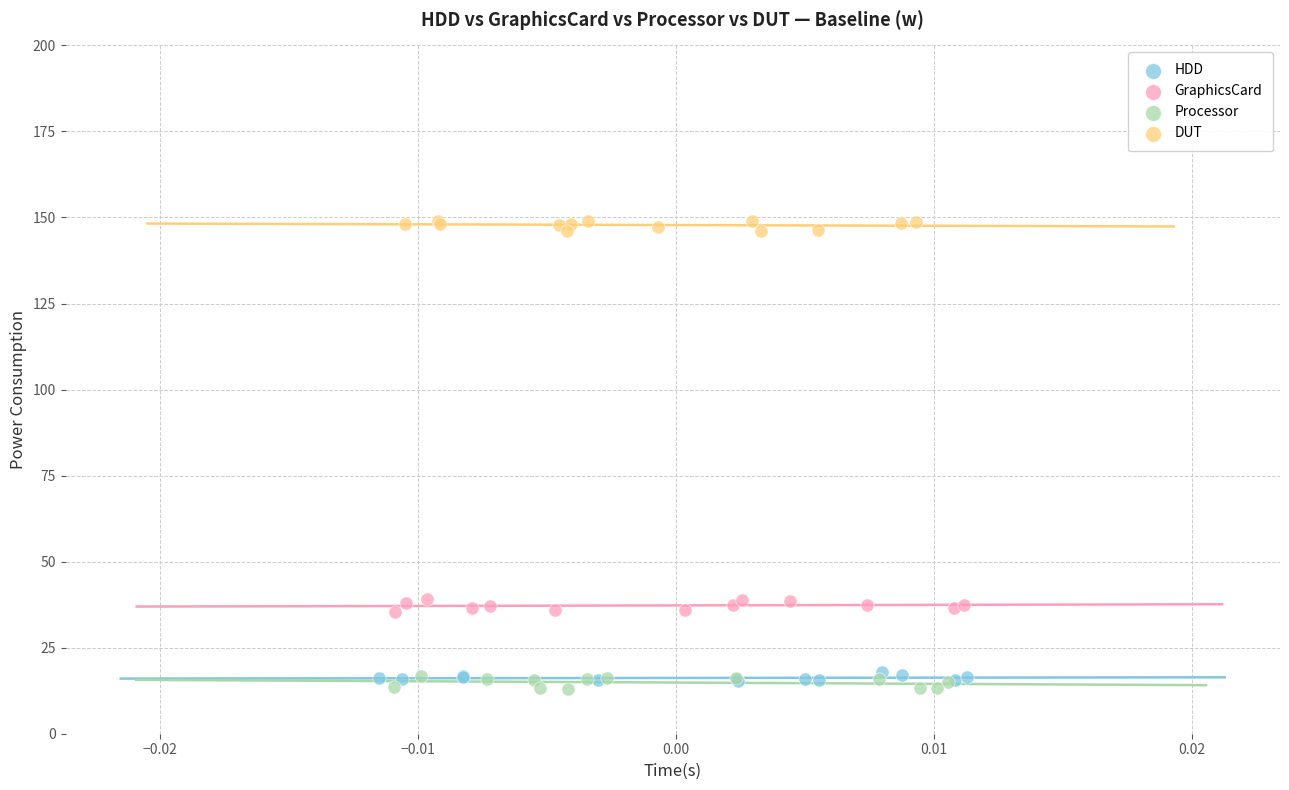

Which series contains the highest Y value?

DUT